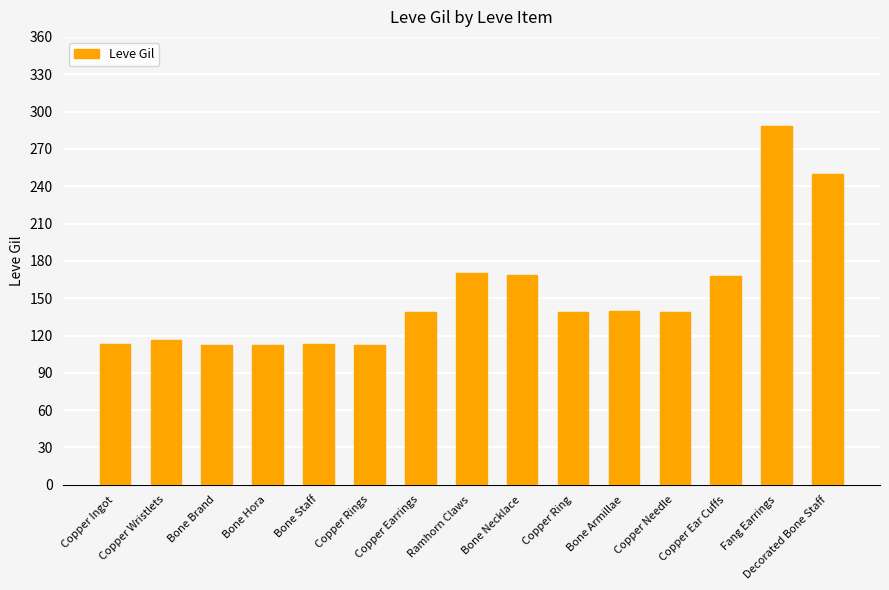

What is the approximate value at Decorated Bone Staff, to the nearest 10?

250